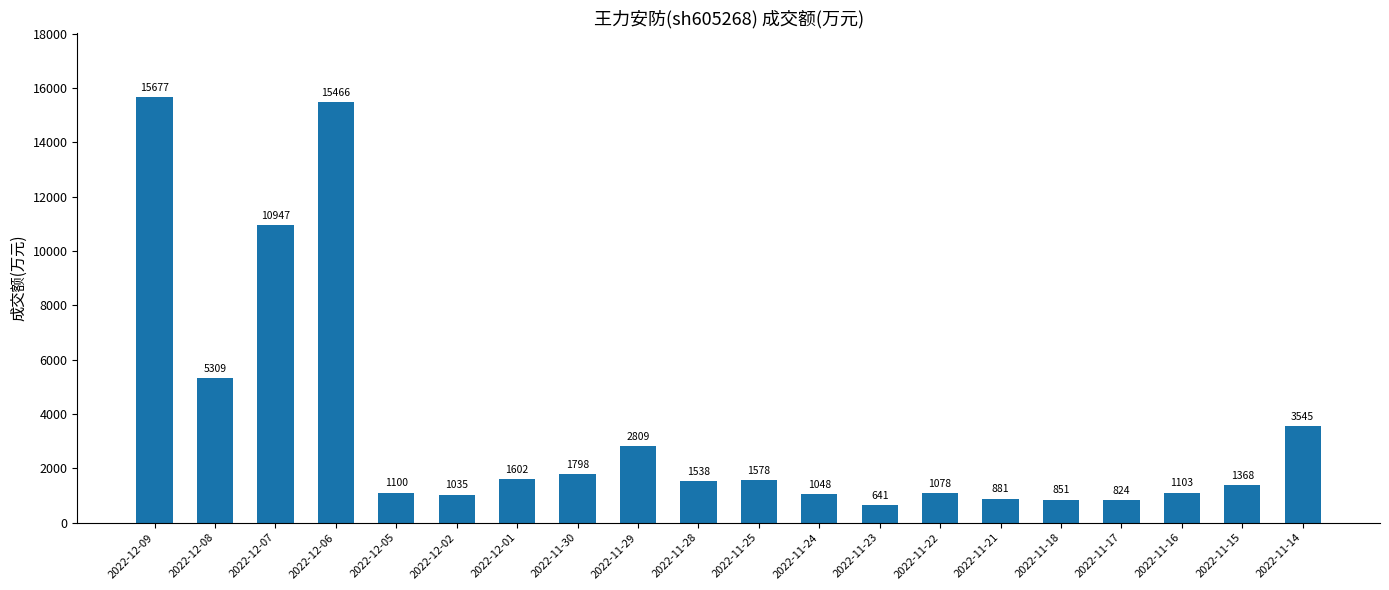

Rank the categories by value from highest to lowest.

2022-12-09, 2022-12-06, 2022-12-07, 2022-12-08, 2022-11-14, 2022-11-29, 2022-11-30, 2022-12-01, 2022-11-25, 2022-11-28, 2022-11-15, 2022-11-16, 2022-12-05, 2022-11-22, 2022-11-24, 2022-12-02, 2022-11-21, 2022-11-18, 2022-11-17, 2022-11-23